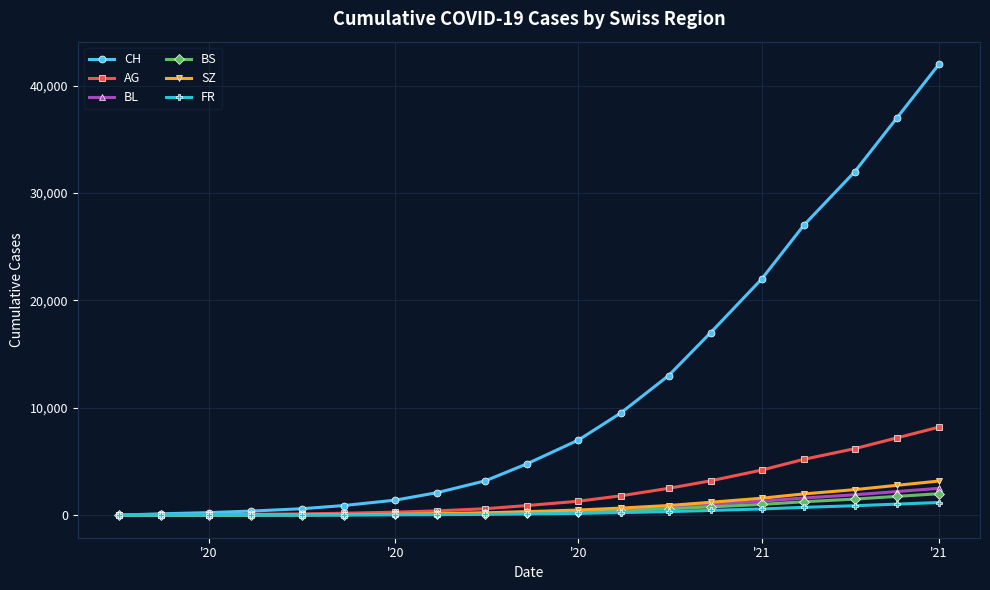

Which series has the largest total across all categories?

CH